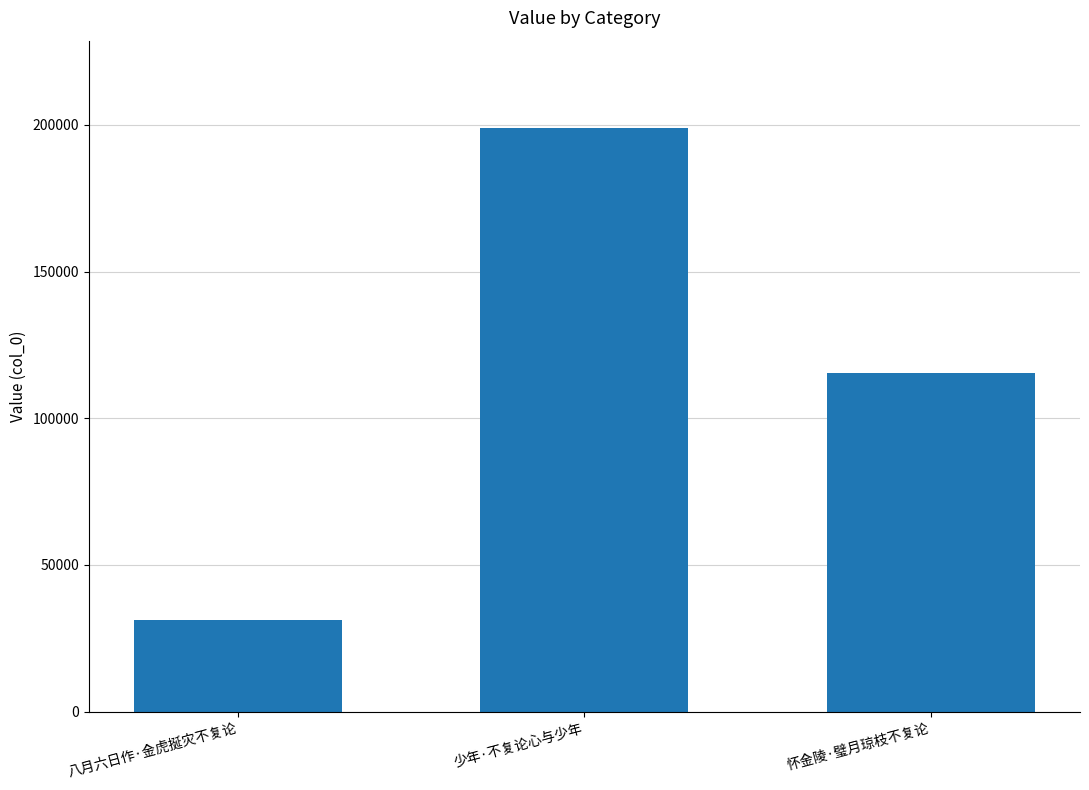

How many values are between 31329 and 198859?

3